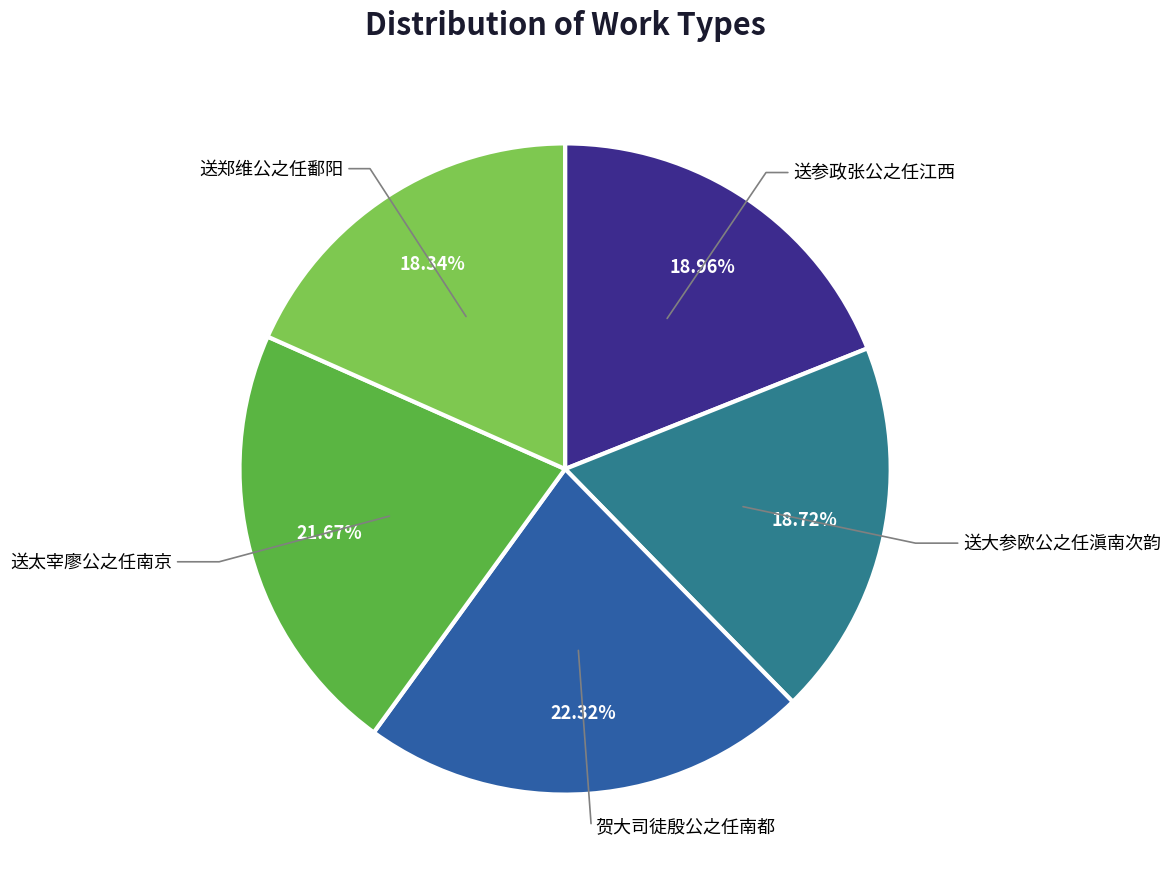

Is 送大参欧公之任滇南次韵 the majority of the pie?

No